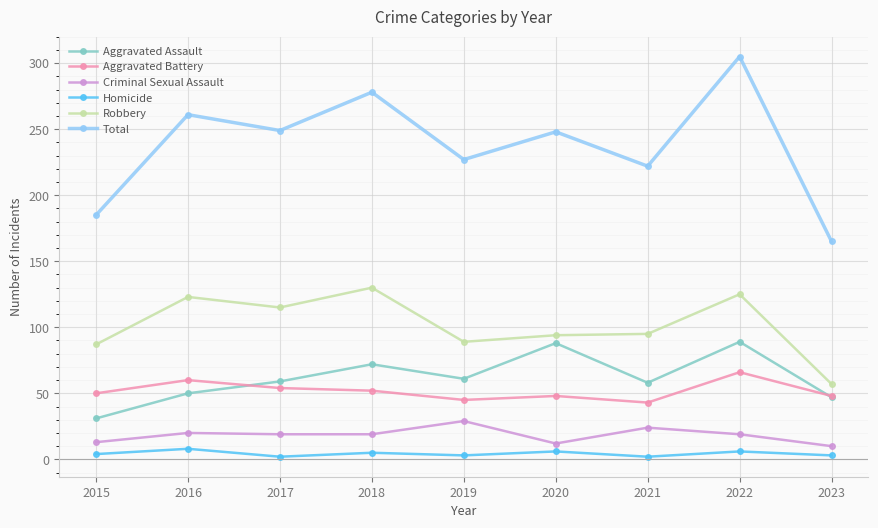

What is the value of the Aggravated Battery point at the 8th from the left?

66